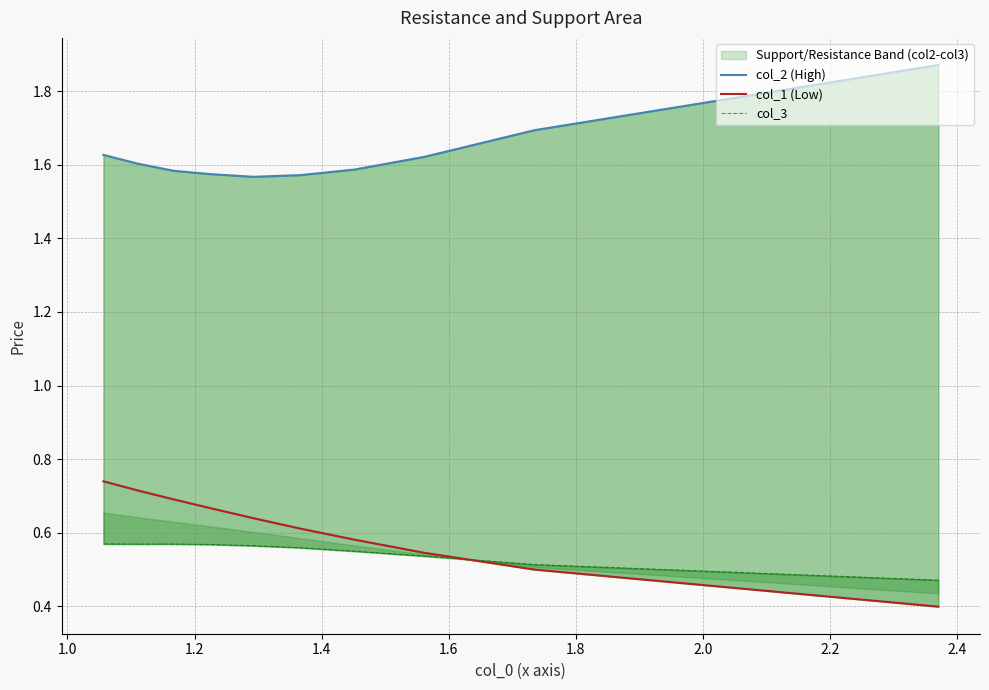

What is the difference between the maximum and minimum values in the col_1 (Low) series?

0.3